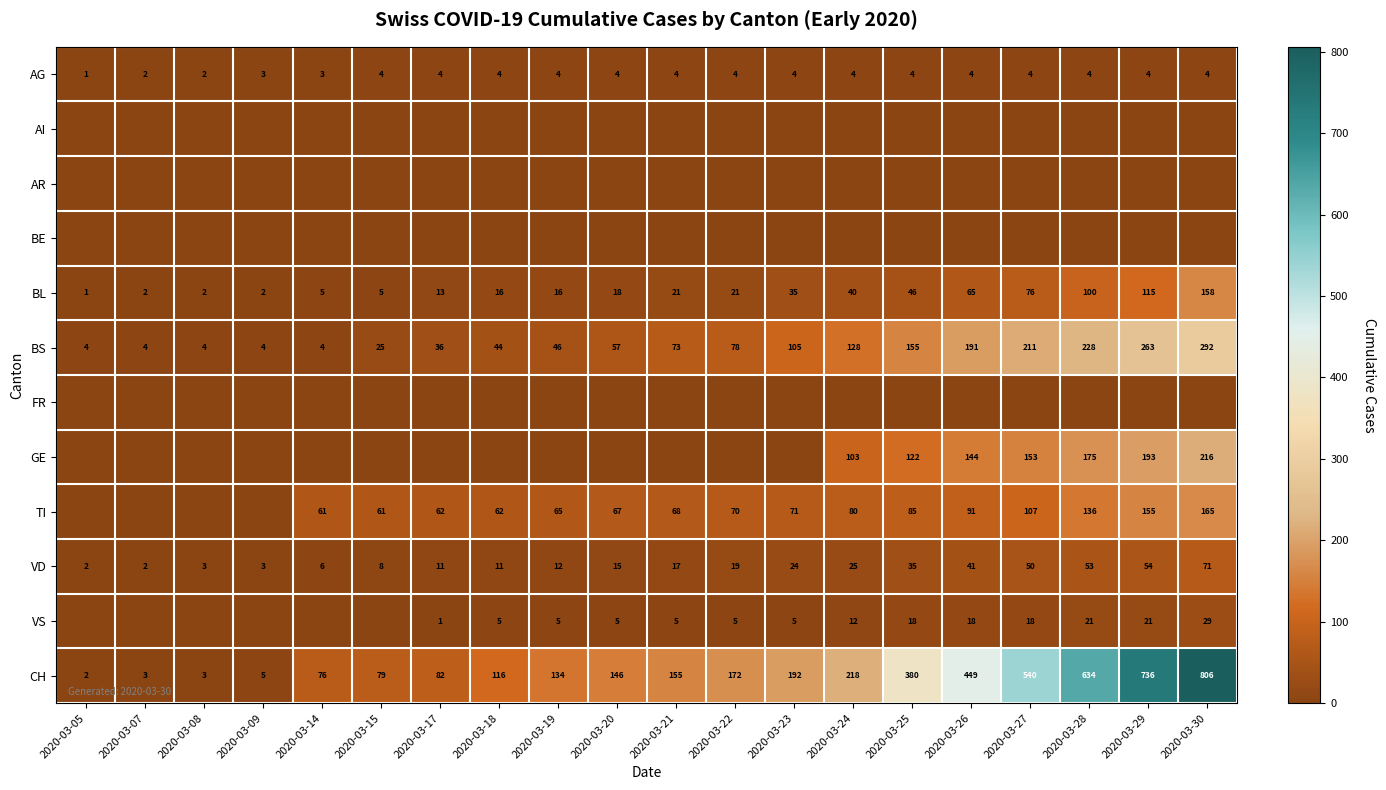

The TI series shows 67 at 2020-03-20. True or false?

True